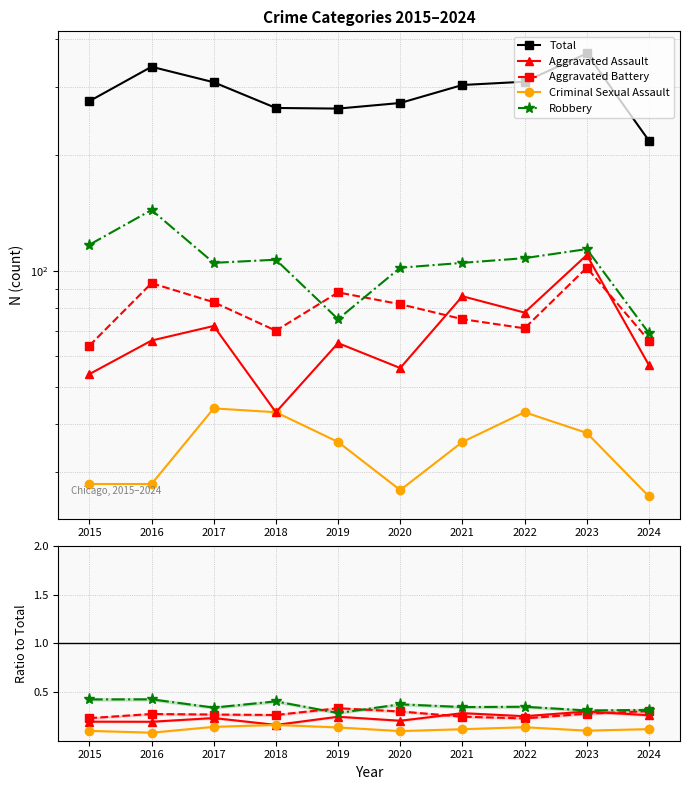

How many categories are shown in the chart?

10